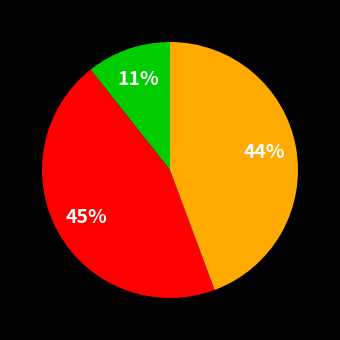

To the nearest percent, what is the difference between the largest and smallest slice percentages?

34%